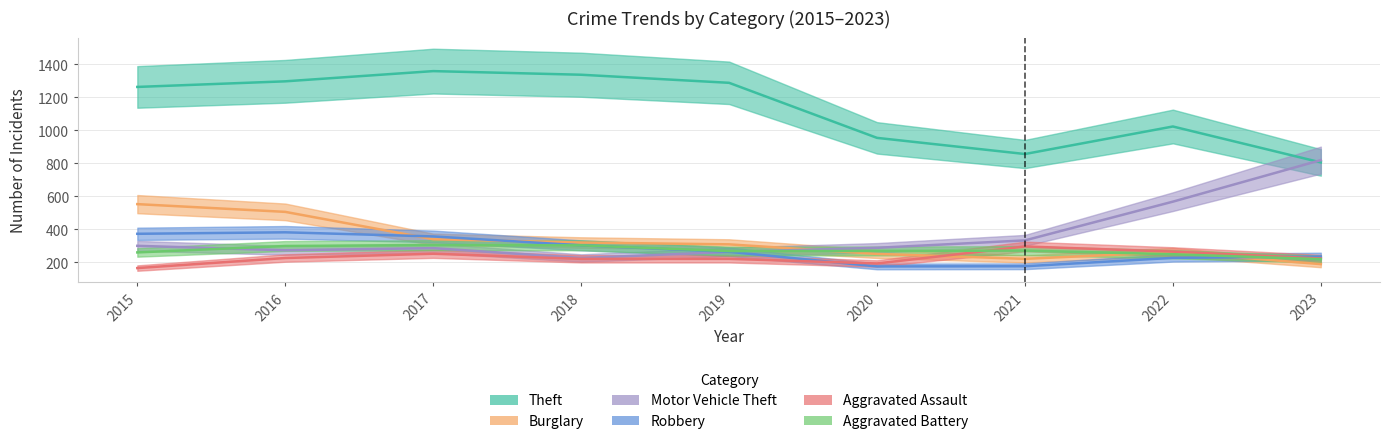

Rank the series by their maximum value, from lowest to highest.

Aggravated Assault, Aggravated Battery, Robbery, Burglary, Motor Vehicle Theft, Theft